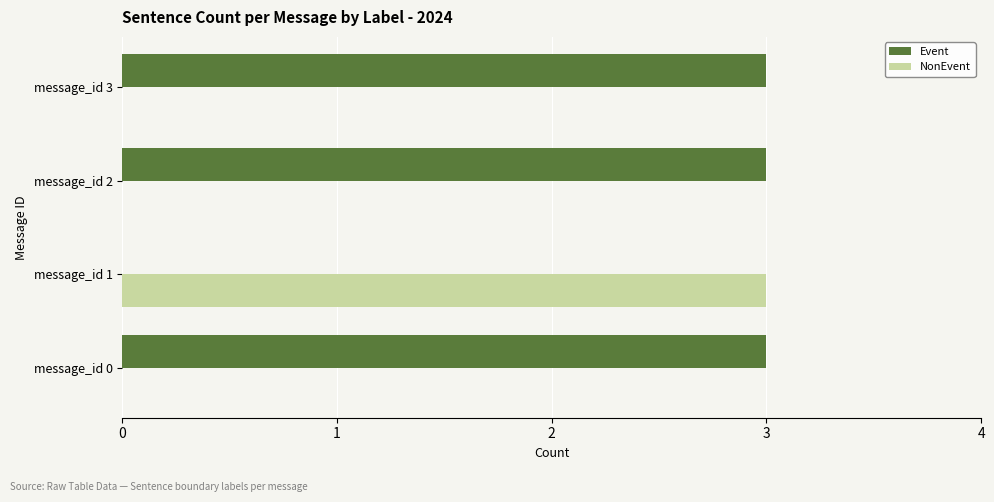

What is the sum of all NonEvent values?

3